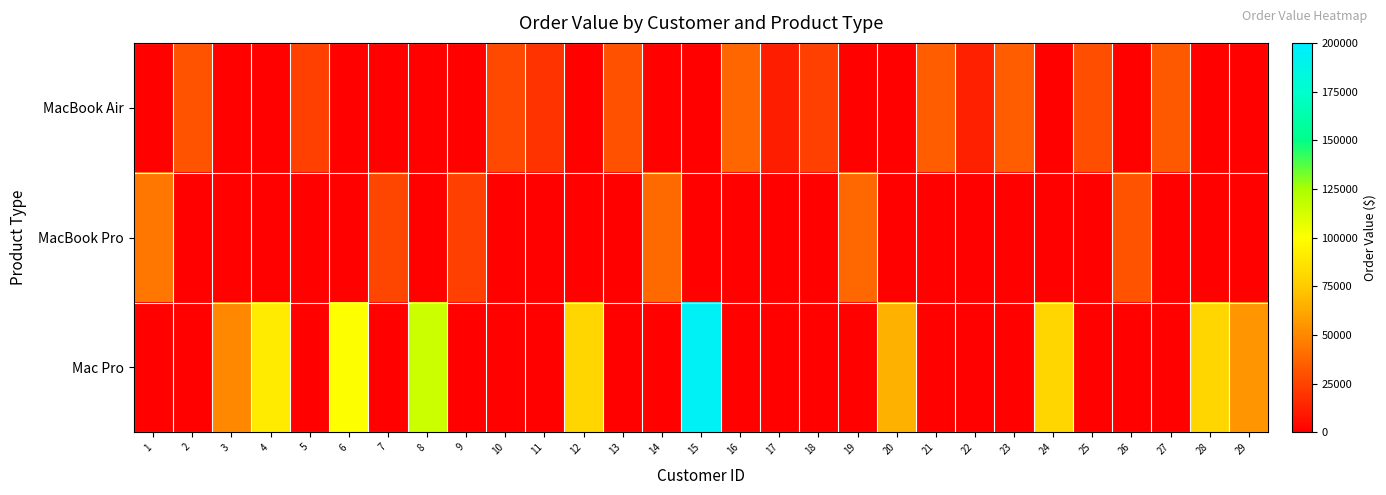

How many data points does each series have?

29